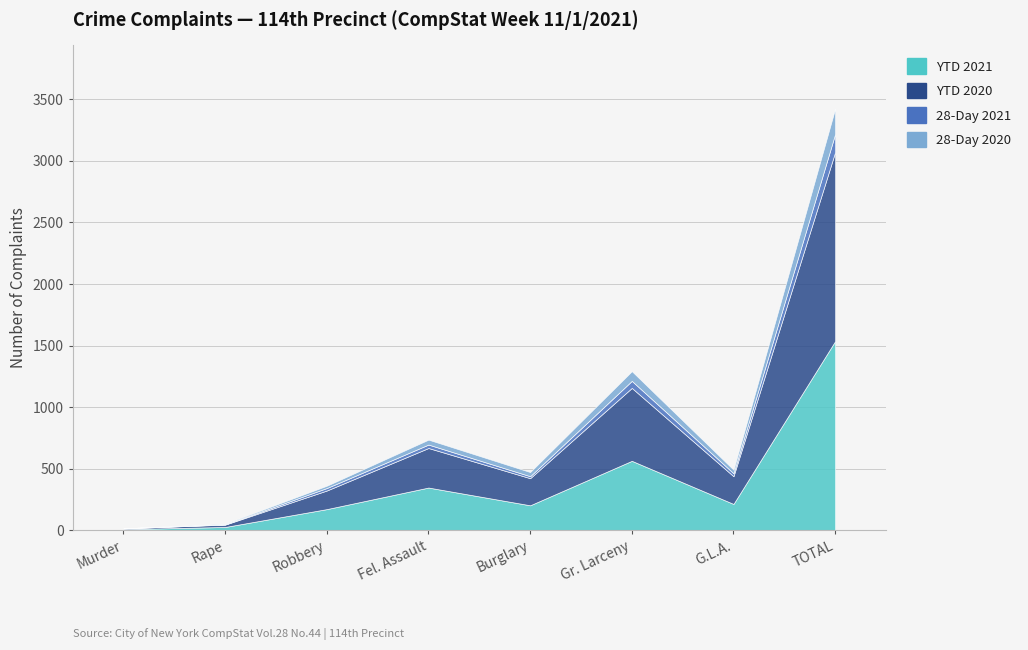

Reading left to right, what are all the values shown in this chart?

YTD 2021: 9	27	172	347	203	564	214	1536
YTD 2020: 7	19	151	321	220	592	225	1535
28-Day 2021: 0	2	20	28	16	57	24	147
28-Day 2020: 0	5	19	40	34	79	29	206